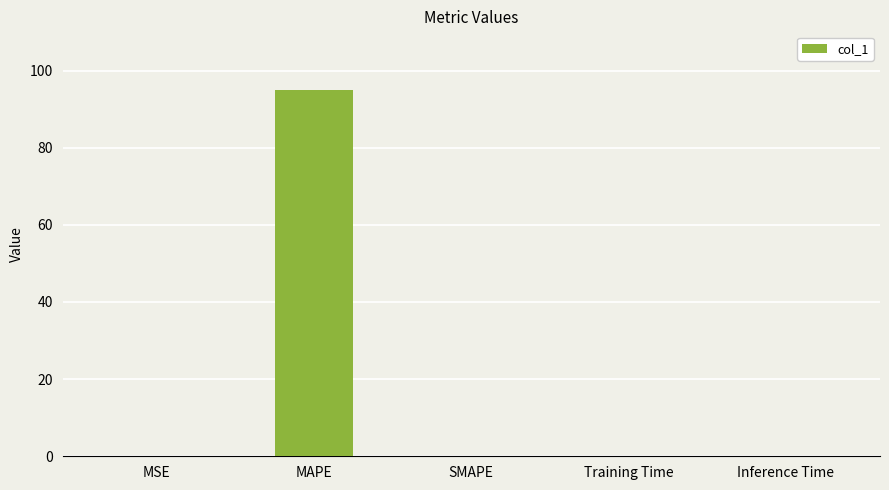

Count the number of data series in this chart.

1